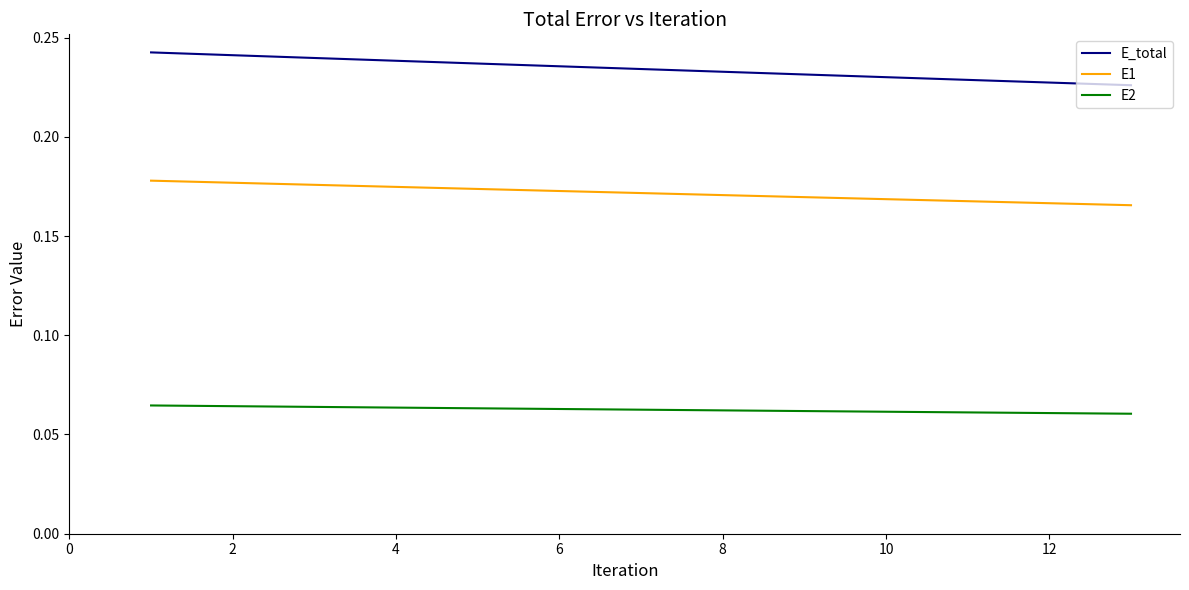

Which series has the largest total across all categories?

E_total